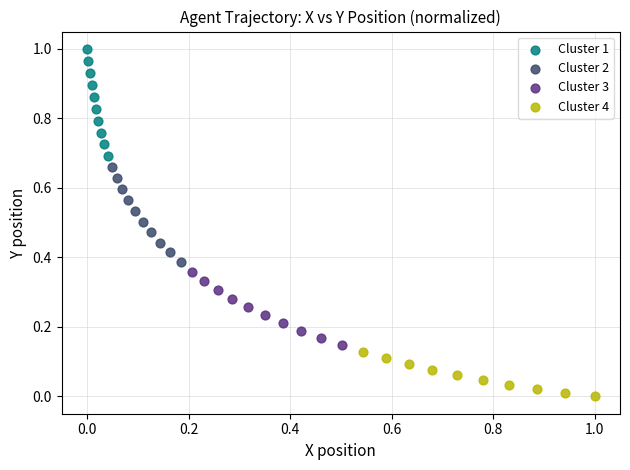

Which series reaches the minimum Y coordinate?

Cluster 4